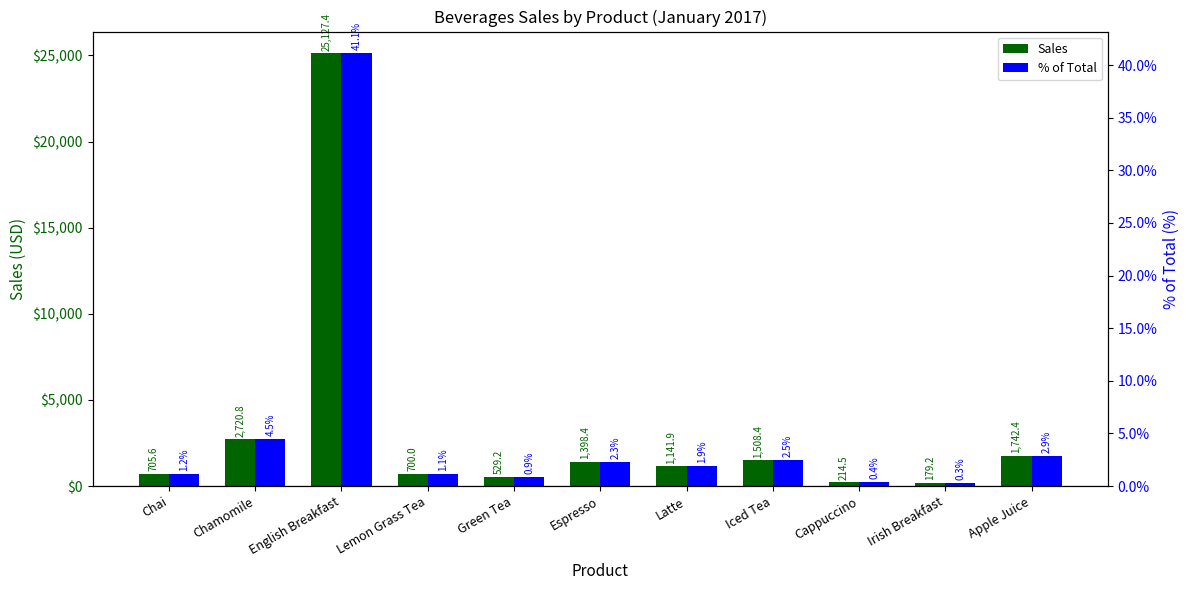

Which series has the widest spread of values?

Sales